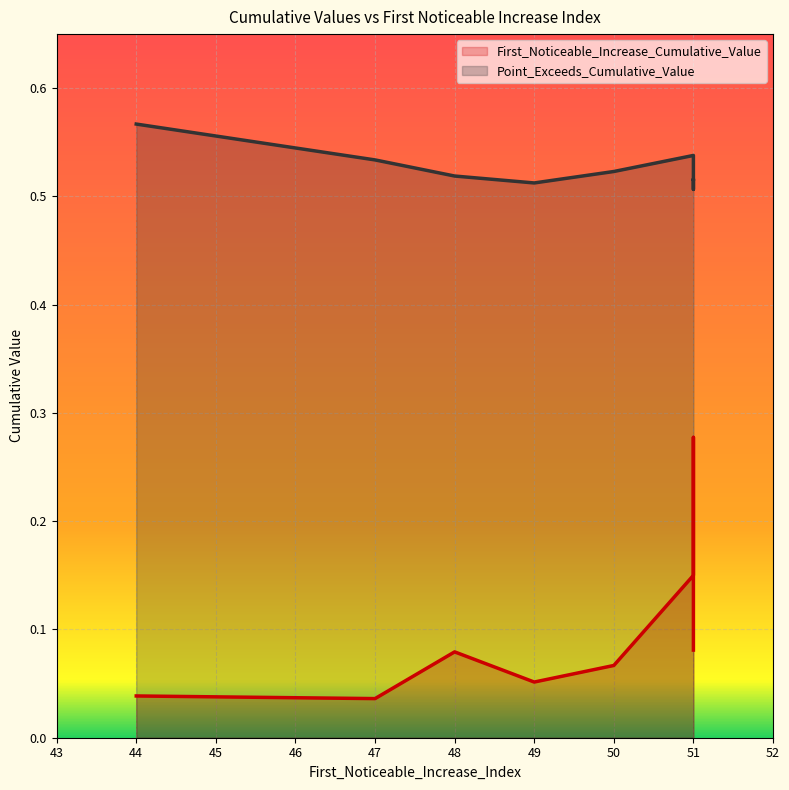

Which label corresponds to the smallest value in the chart?

47